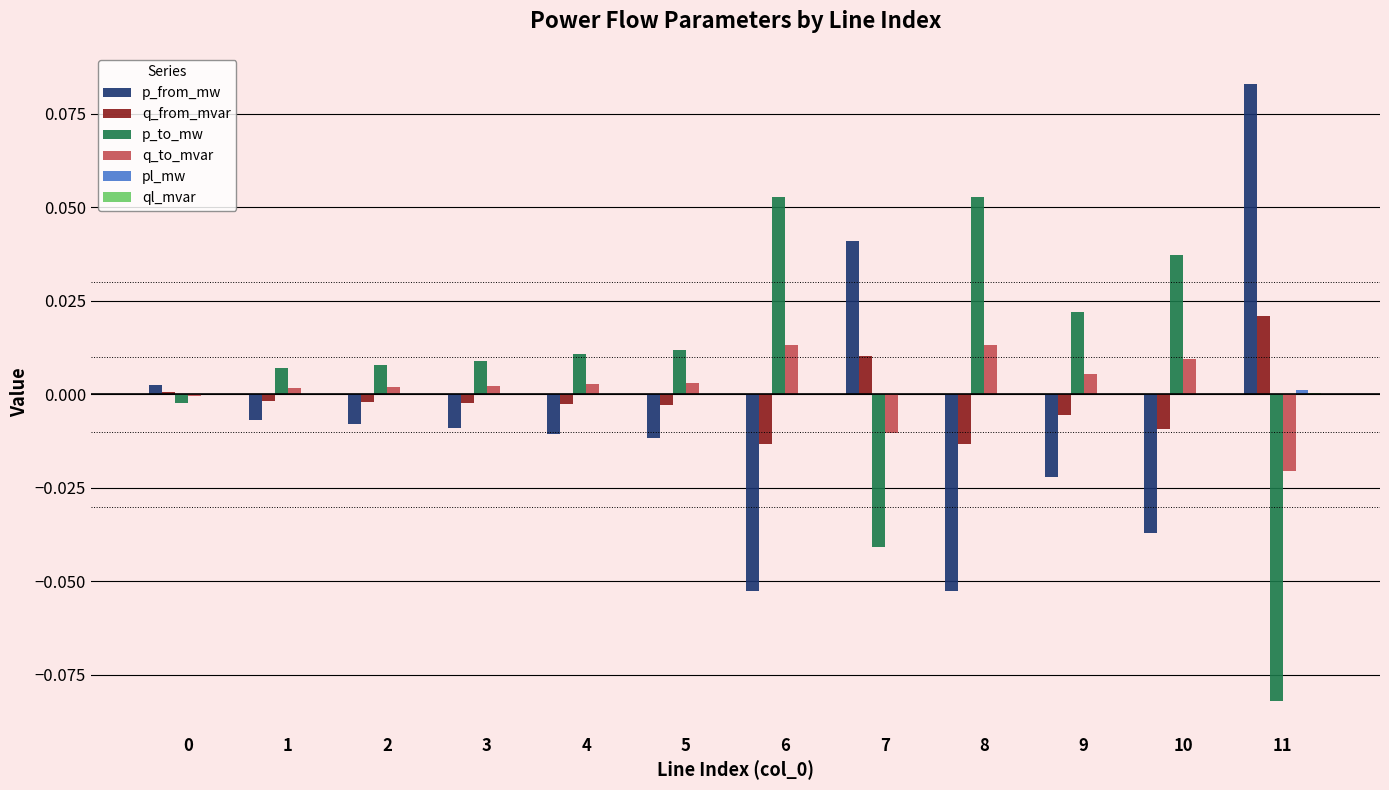

Count the number of categories in the chart.

12